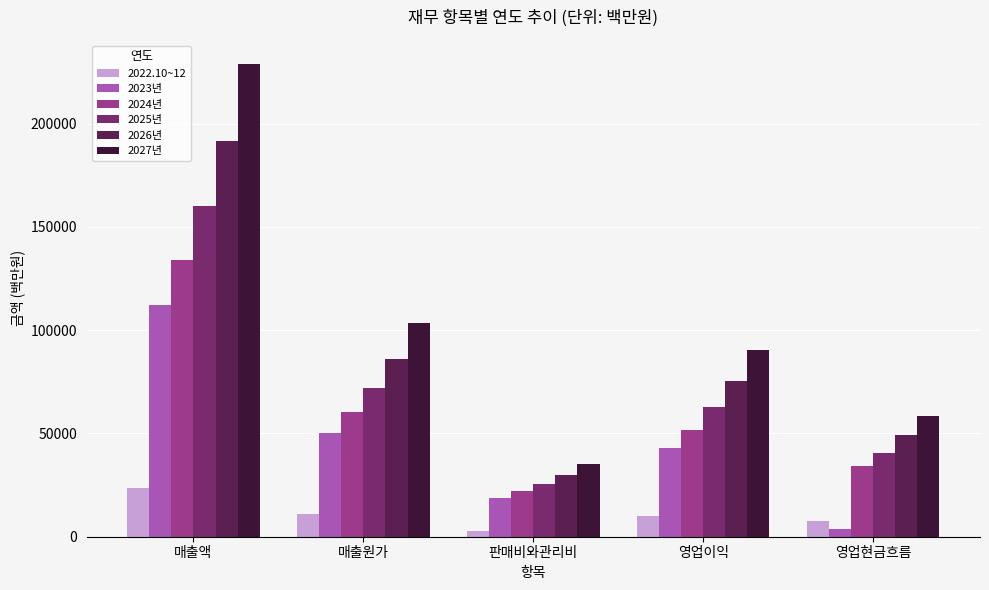

How many data points in 2022.10~12 are less than 10213?

2